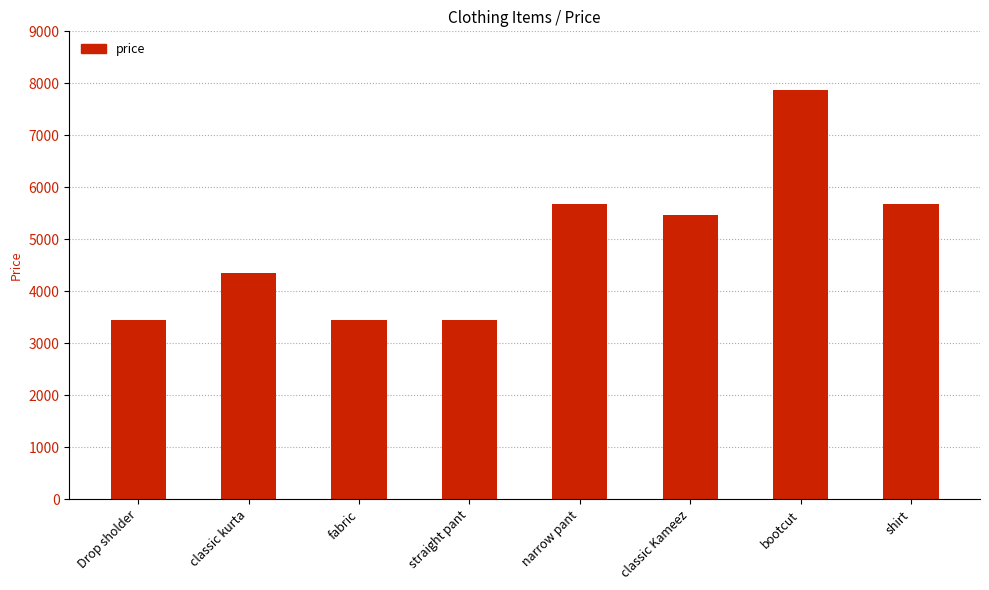

Are the bars horizontal?

No